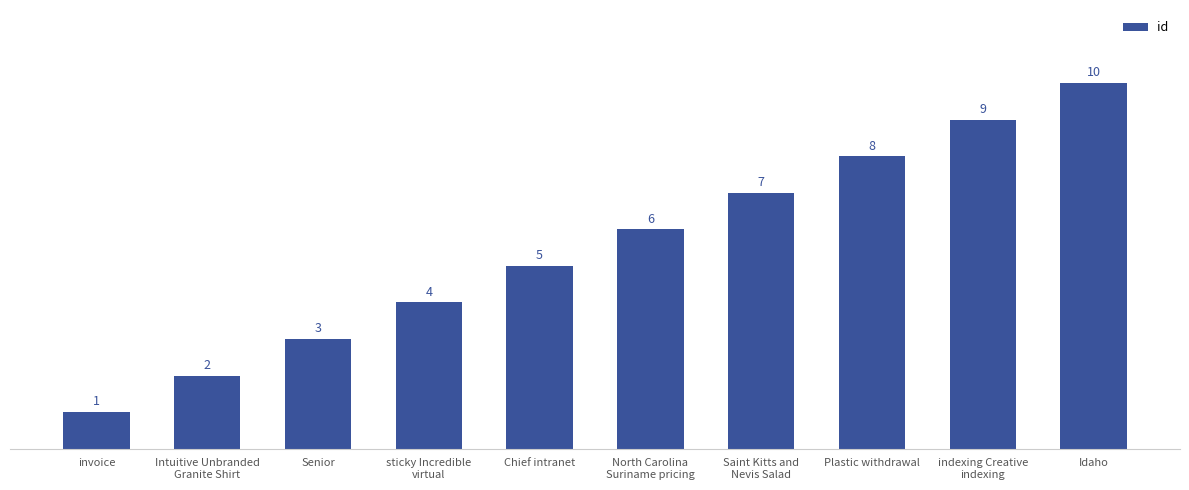

Reading right to left, transcribe all the data shown in this chart.

Idaho=10	indexing Creative
indexing=9	Plastic withdrawal=8	Saint Kitts and
Nevis Salad=7	North Carolina
Suriname pricing=6	Chief intranet=5	sticky Incredible
virtual=4	Senior=3	Intuitive Unbranded
Granite Shirt=2	invoice=1